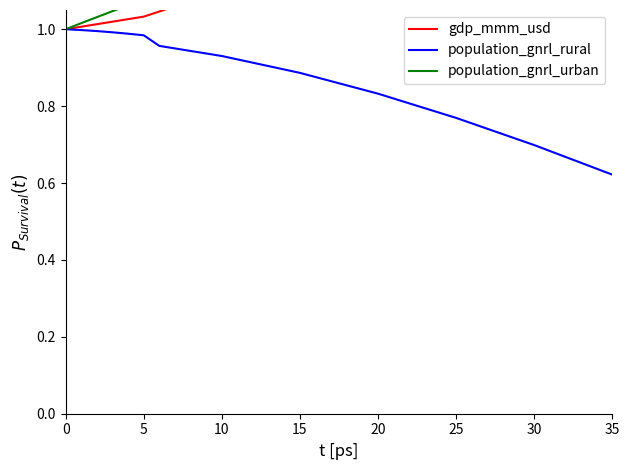

The population_gnrl_rural series shows 1.5 at 10. True or false?

False